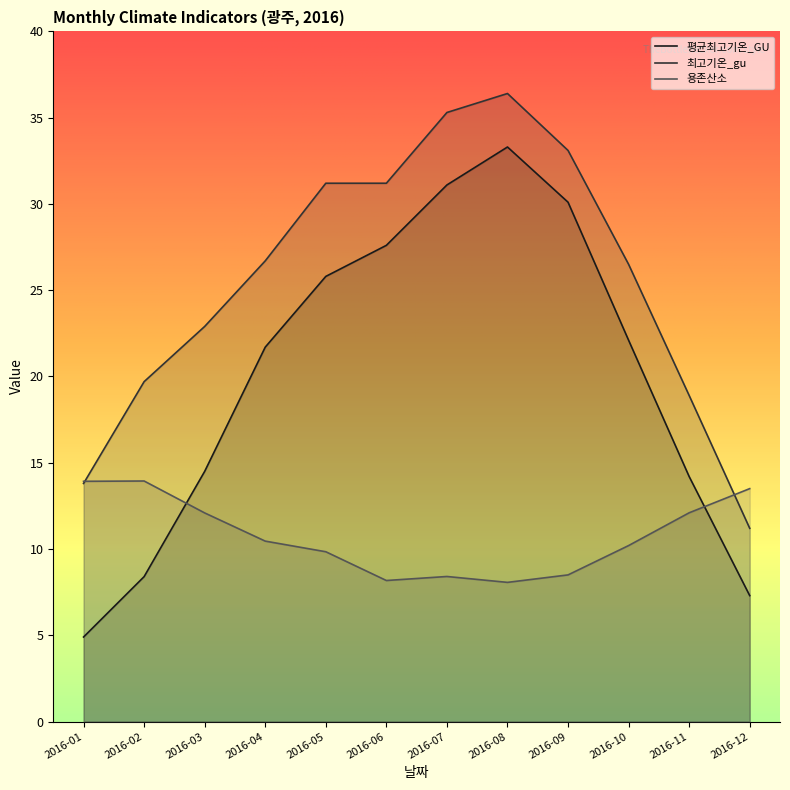

Which label corresponds to the largest value in the chart?

2016-08